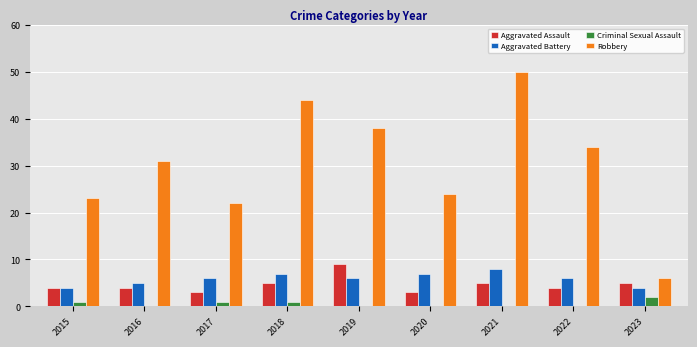

Which series changed the most between 2017 and 2019?

Robbery